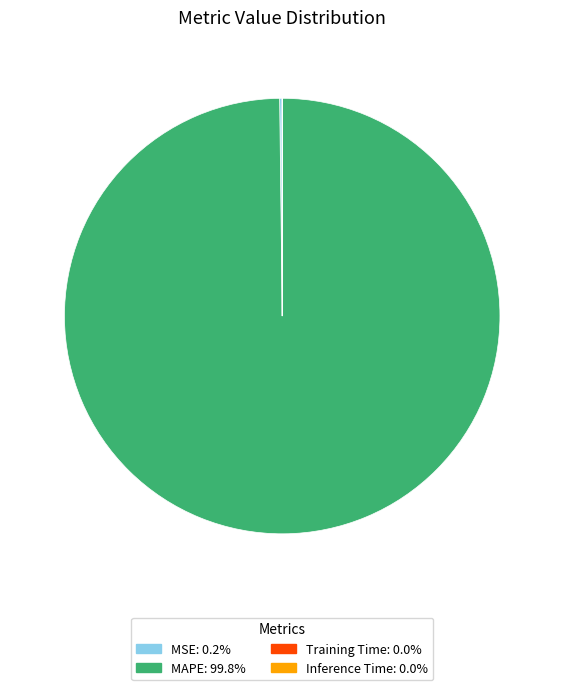

Which category has the biggest portion of the pie?

MAPE